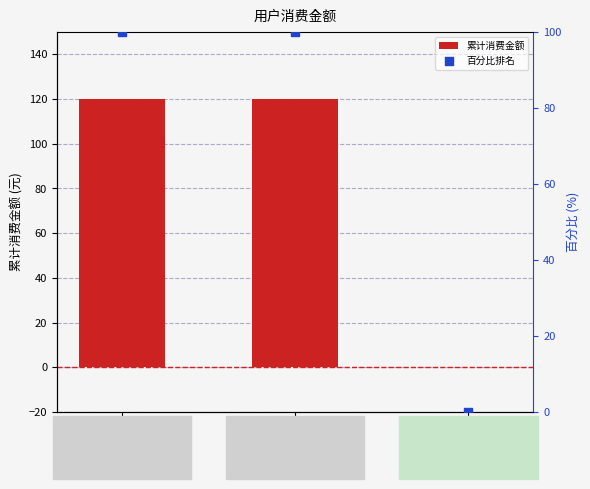

What is the total value across all series at Z80221?

220